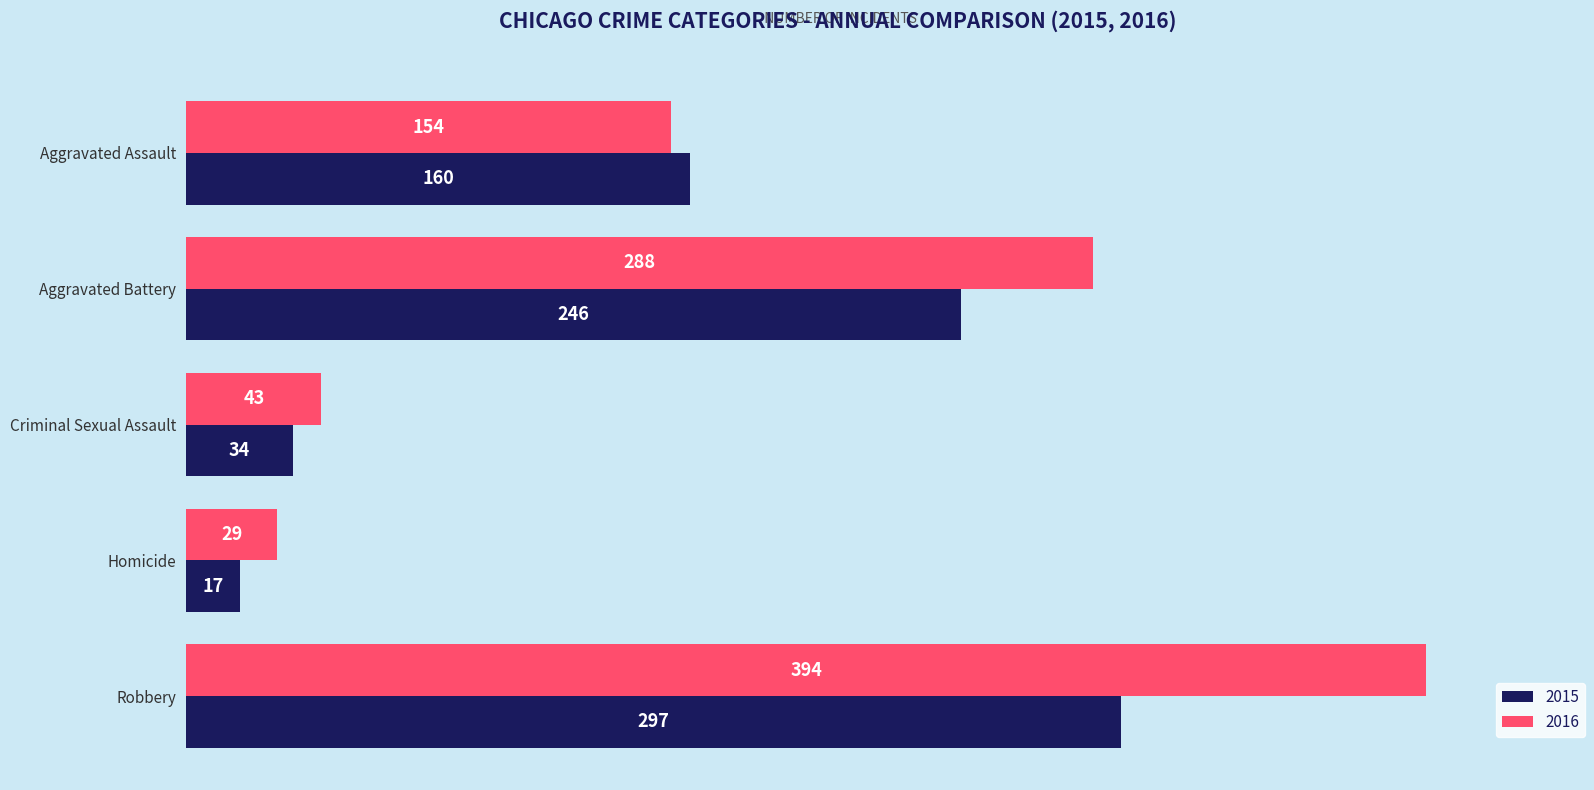

What is the sum of all 2015 values?

754